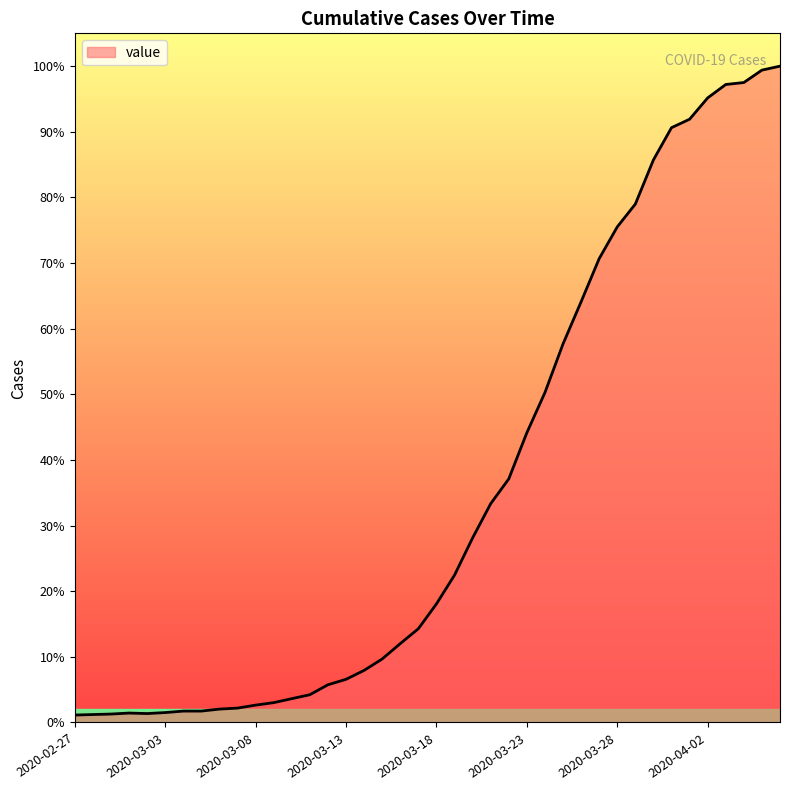

List the labels in order of value, largest first.

2020-04-06, 2020-04-05, 2020-04-04, 2020-04-03, 2020-04-02, 2020-04-01, 2020-03-31, 2020-03-30, 2020-03-29, 2020-03-28, 2020-03-27, 2020-03-26, 2020-03-25, 2020-03-24, 2020-03-23, 2020-03-22, 2020-03-21, 2020-03-20, 2020-03-19, 2020-03-18, 2020-03-17, 2020-03-16, 2020-03-15, 2020-03-14, 2020-03-13, 2020-03-12, 2020-03-11, 2020-03-10, 2020-03-09, 2020-03-08, 2020-03-07, 2020-03-06, 2020-03-04, 2020-03-05, 2020-03-03, 2020-03-01, 2020-03-02, 2020-02-29, 2020-02-28, 2020-02-27